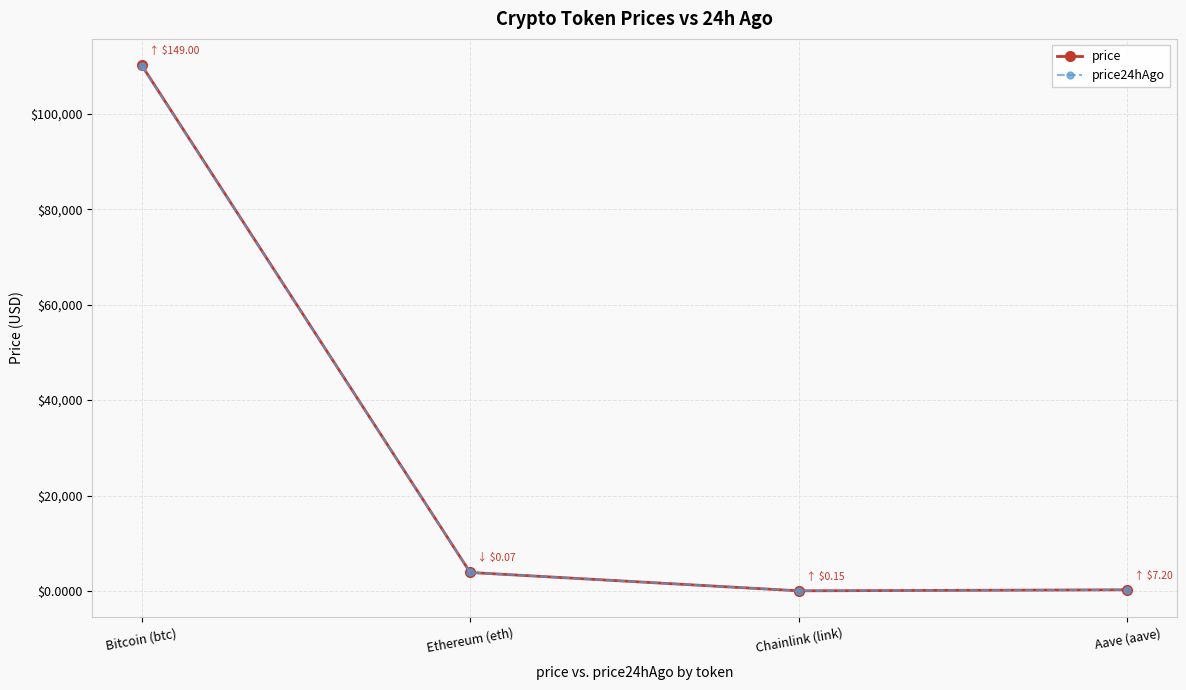

What is the label of the 4th point from the right?

Bitcoin (btc)